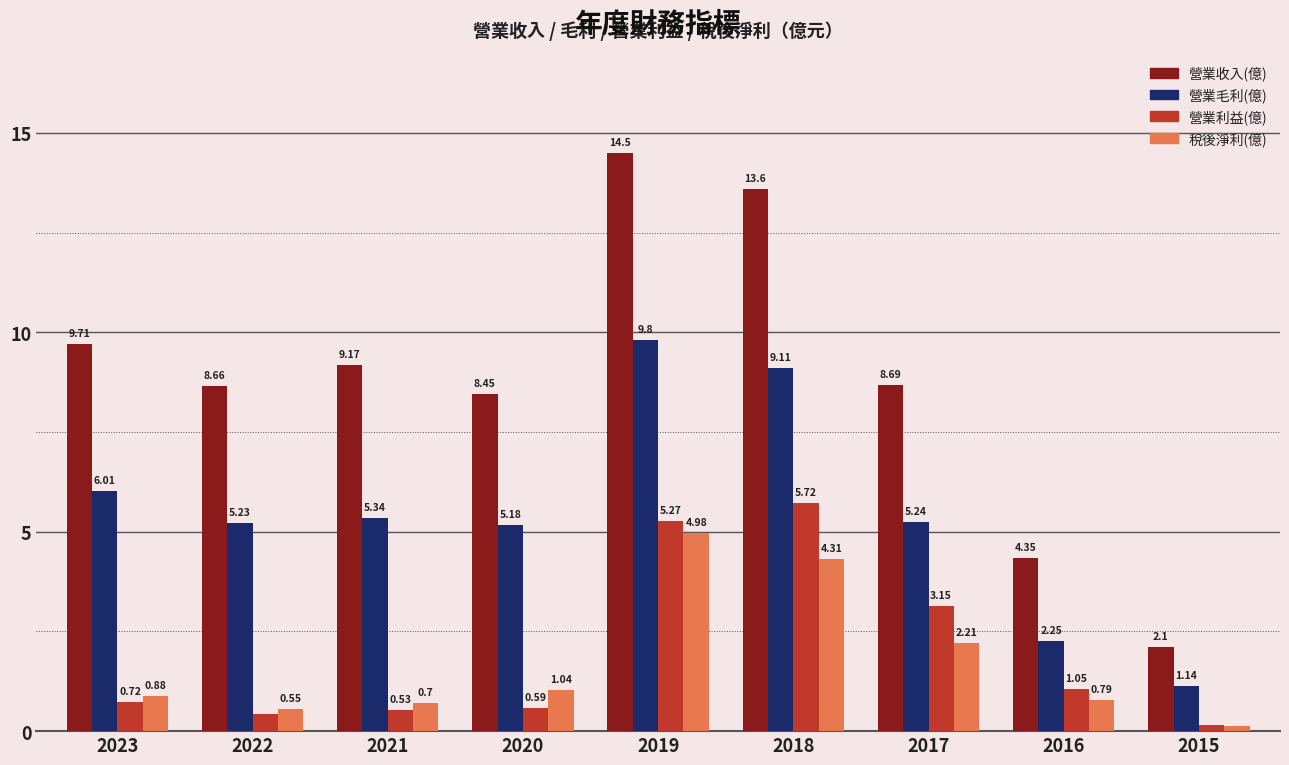

What is the spread (max minus min) of values at 2021?

8.6